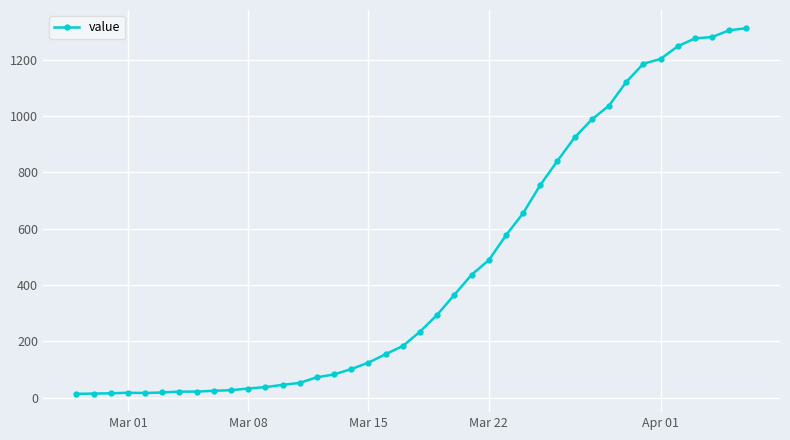

What is the average value?

465